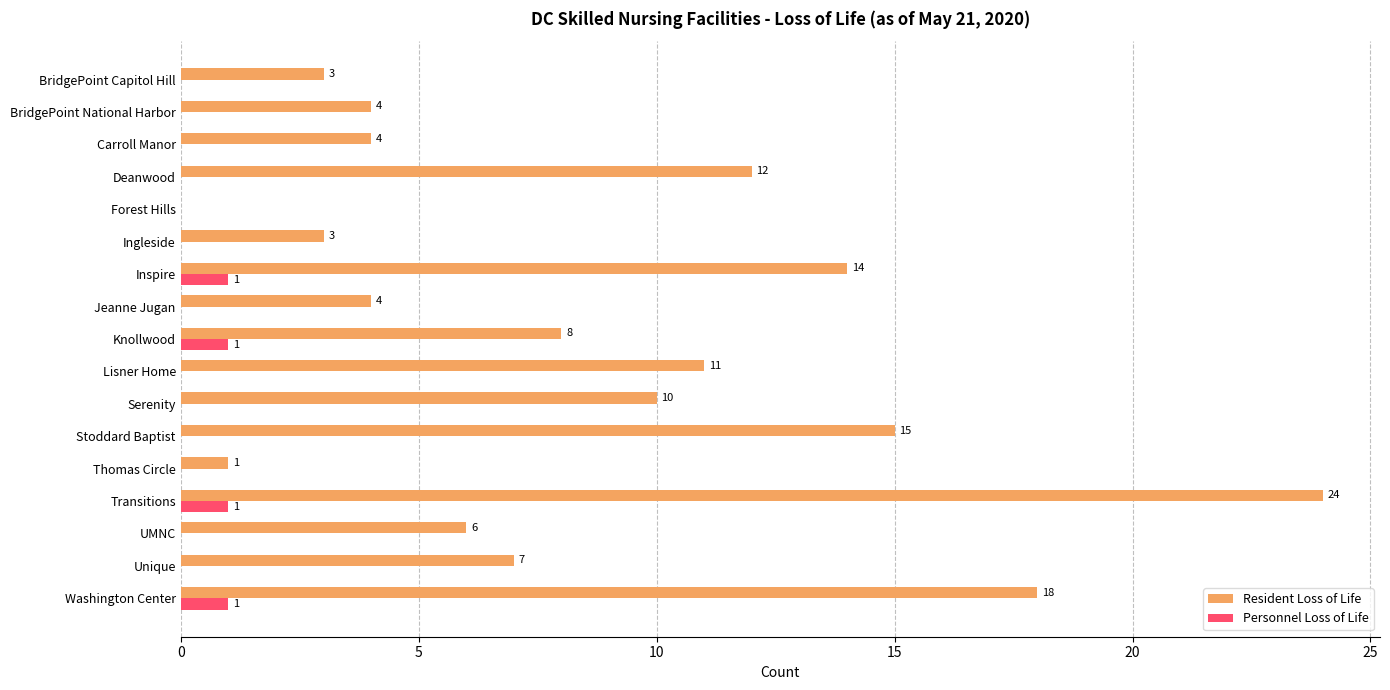

What is the total value across all series at Knollwood?

9